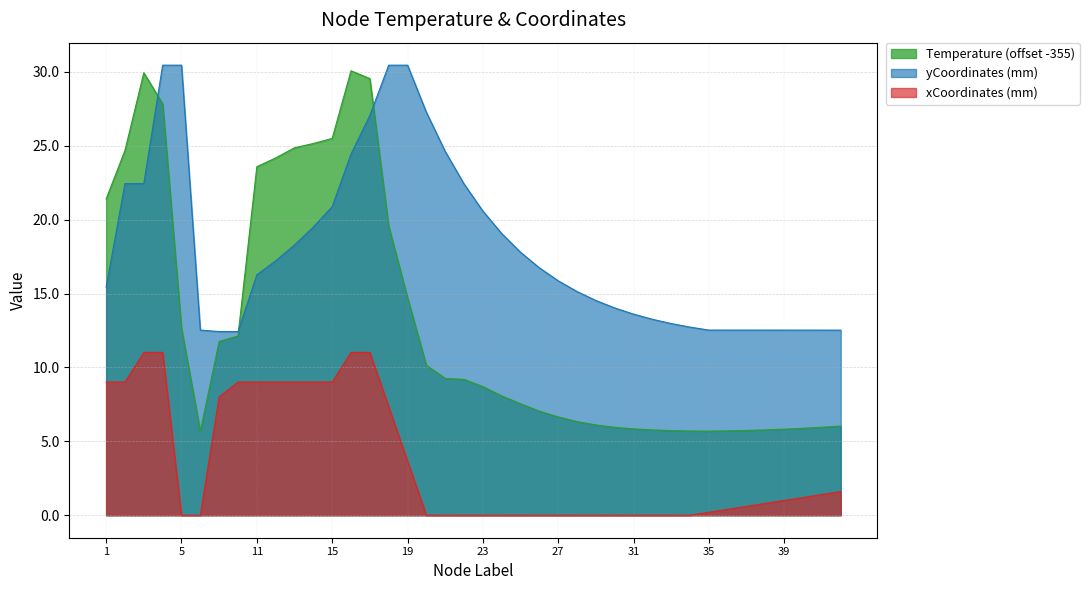

Which series has the largest total across all categories?

yCoordinates (mm)